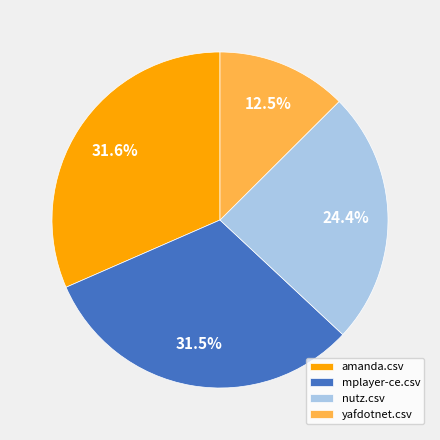

Which slice is the smallest?

yafdotnet.csv